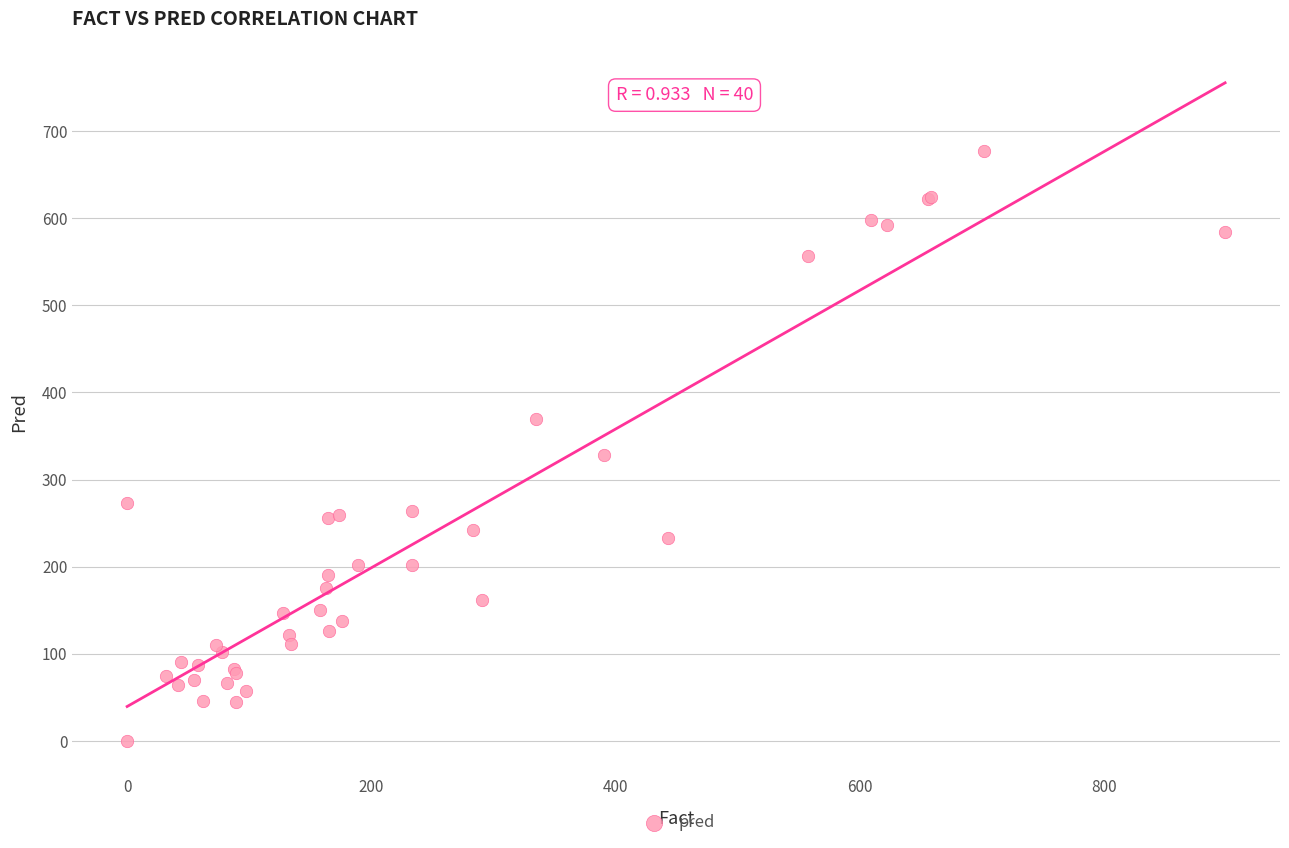

What Y value in the scatter plot is closest to 338?

327.6